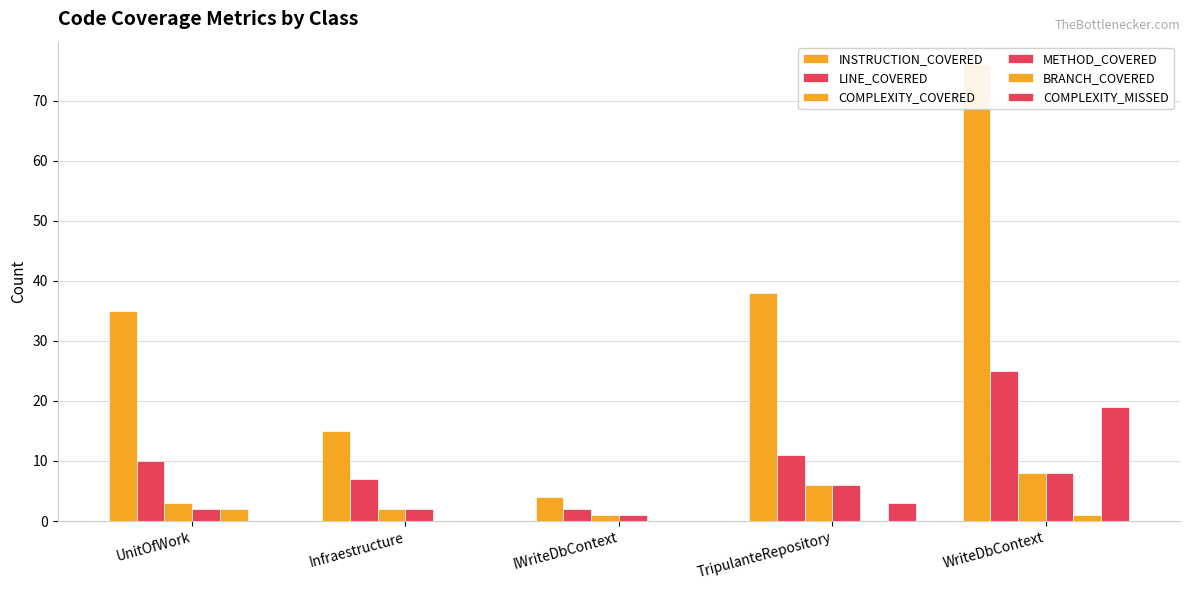

What is the value of the BRANCH_COVERED bar at the 1st from the left?

2